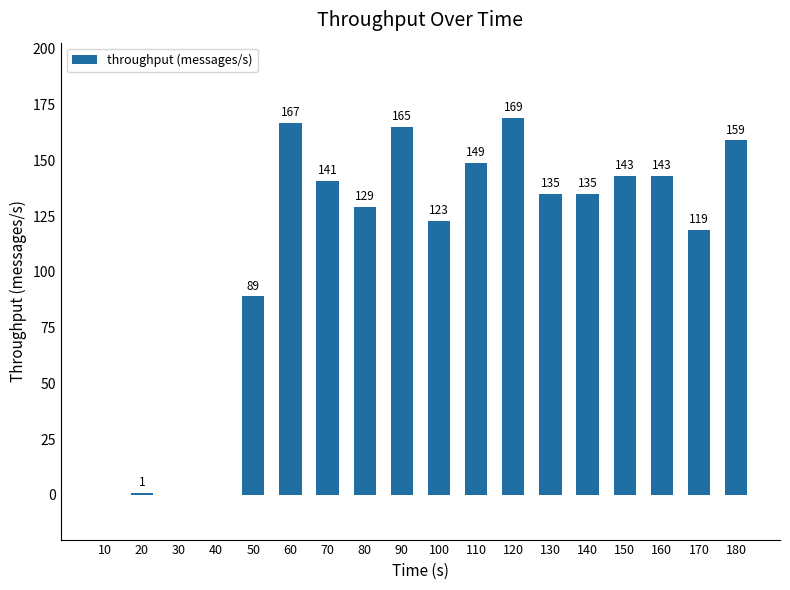

Count the number of categories in the chart.

18